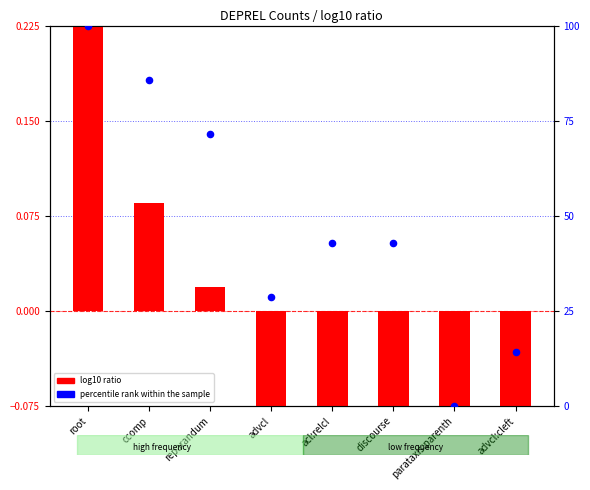

At how many categories does at least one series exceed 21?

6